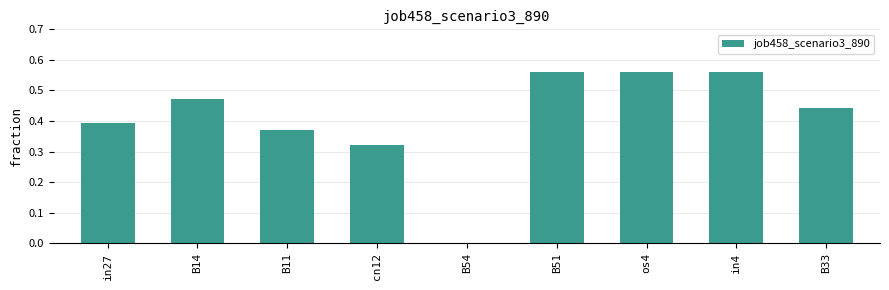

What is the sum of all values?

3.7